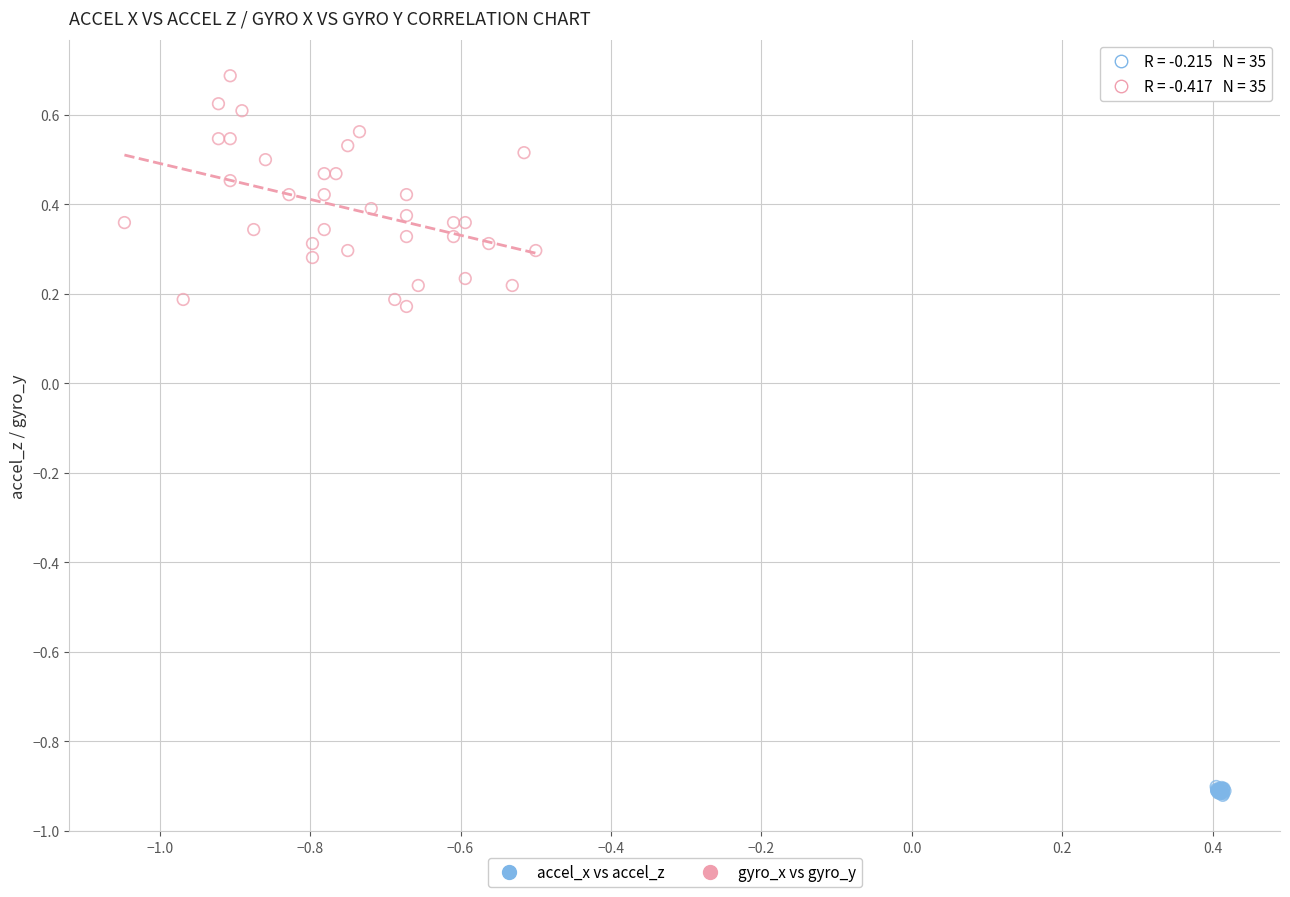

Which series reaches the minimum Y coordinate?

accel_x vs accel_z